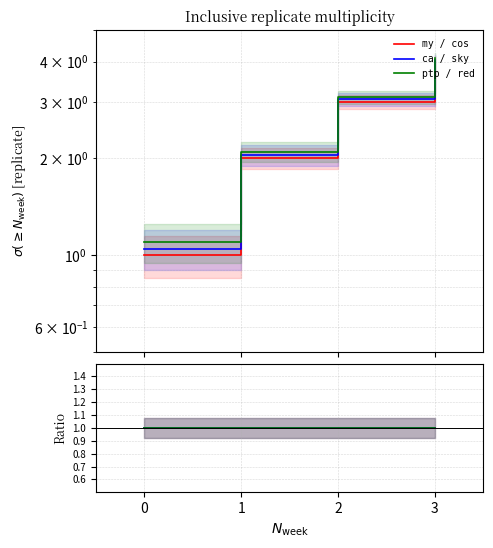

At 1, list the series in order from smallest to largest.

my / cos, ca / sky, ptp / red